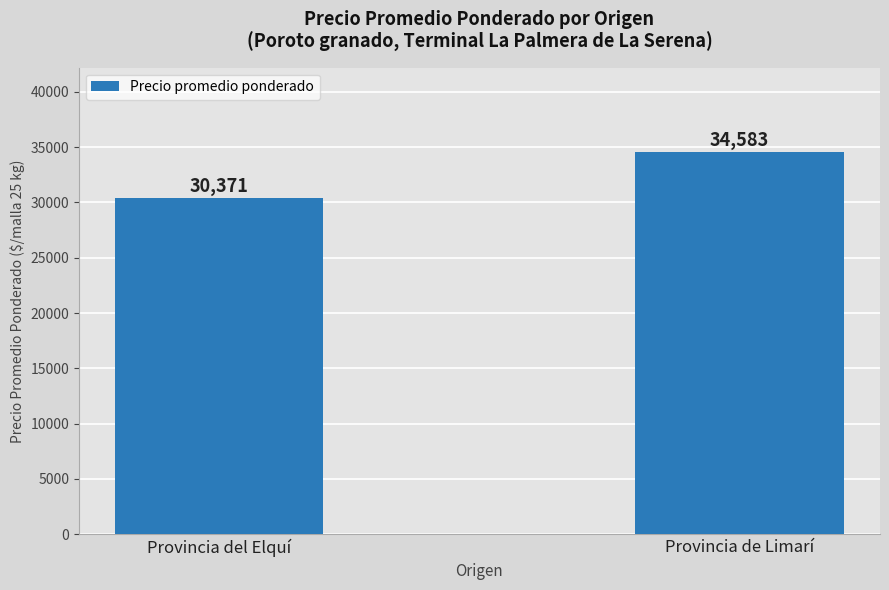

What is the difference between the values at Provincia de Limarí and Provincia del Elquí?

4212